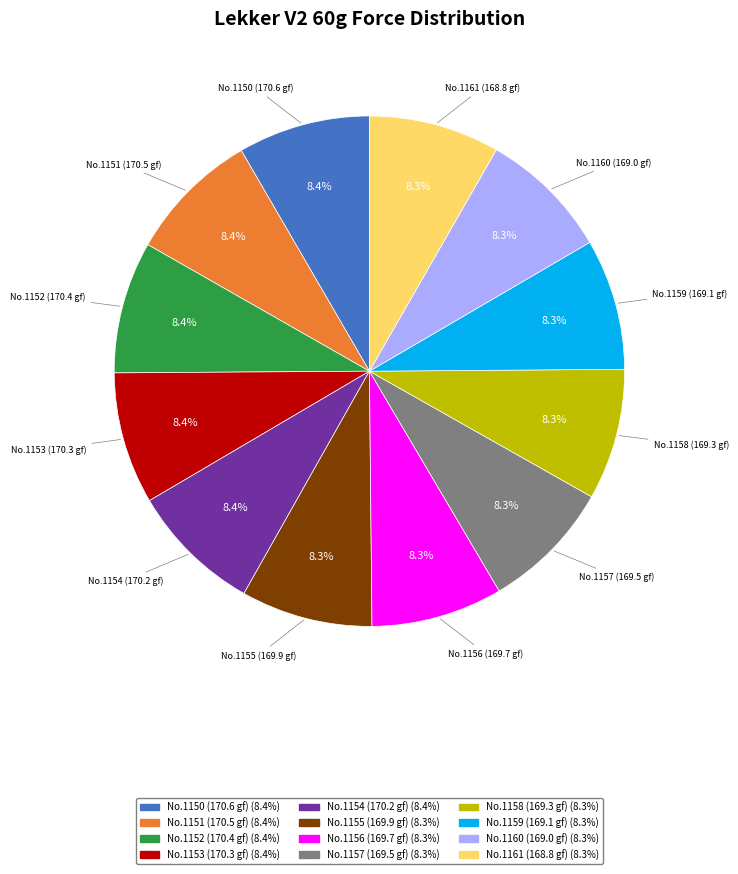

What is the ratio of the value at No.1155 (169.9 gf) to the value at No.1156 (169.7 gf)?

1.0